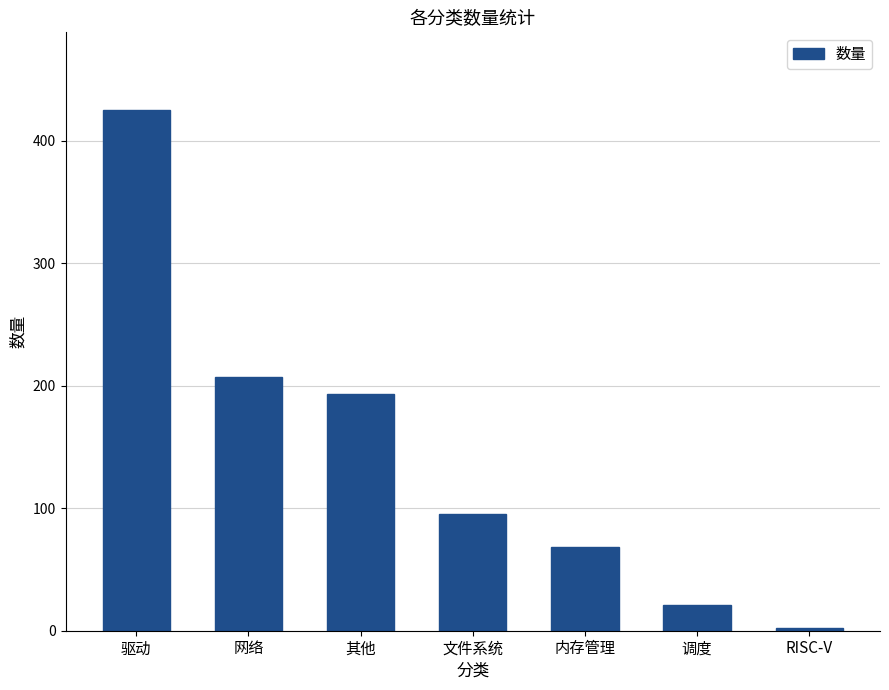

What is the minimum value shown in the chart?

2